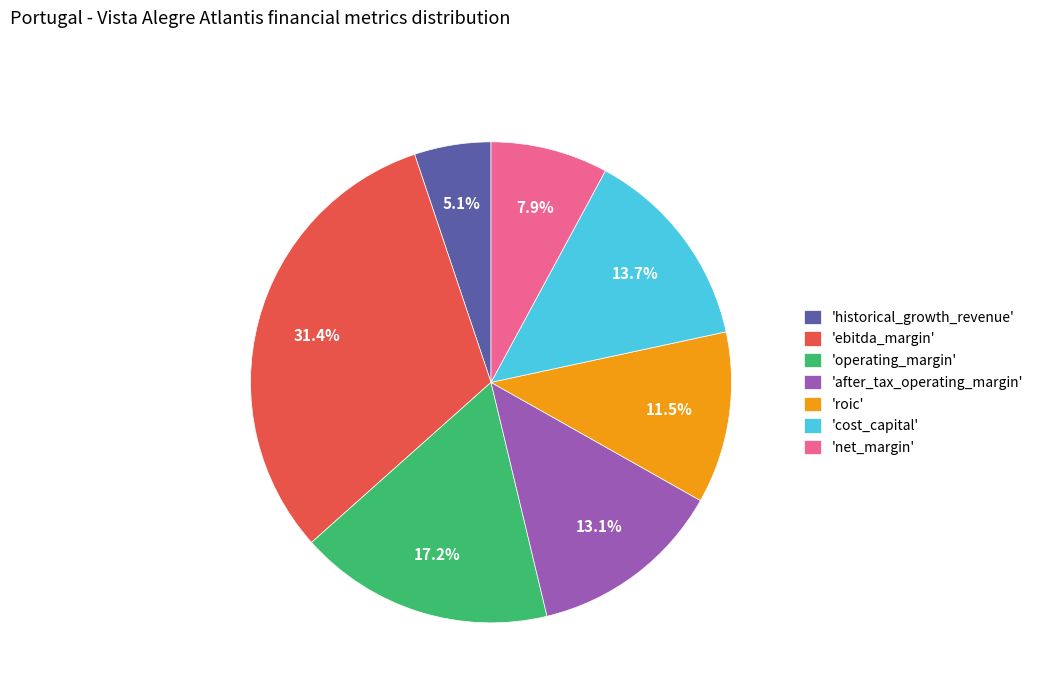

What percentage is NOT represented by 'after_tax_operating_margin'?

86.9%